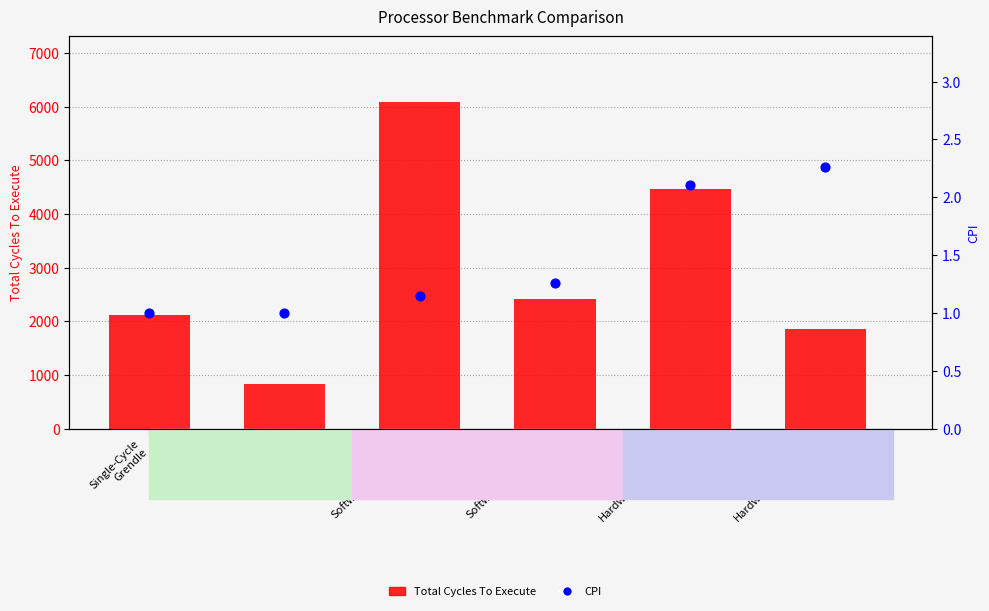

At which category is the sum across all series the highest?

Software-Scheduled
Grendle